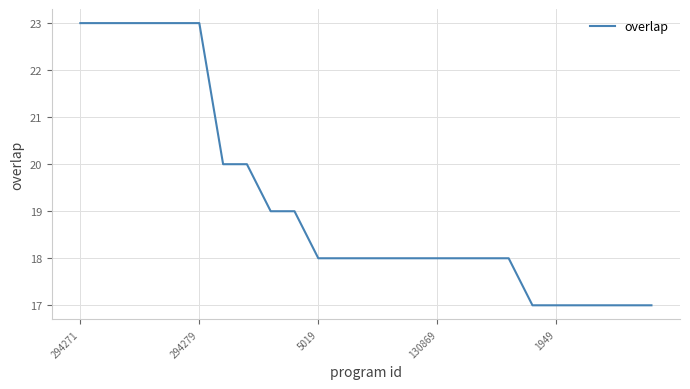

What is the greatest value displayed?

23